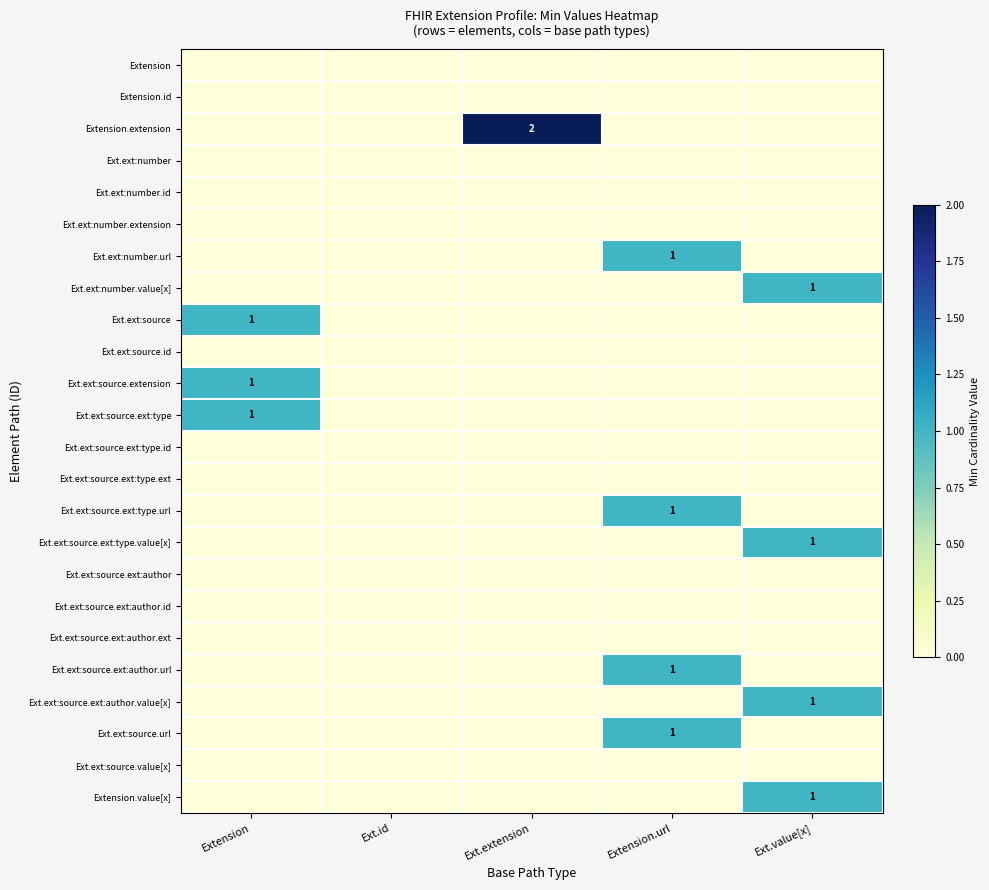

List the series in order of their peak value, lowest first.

Extension, Extension.id, Ext.ext:number, Ext.ext:number.id, Ext.ext:number.extension, Ext.ext:source.id, Ext.ext:source.ext:type.id, Ext.ext:source.ext:type.ext, Ext.ext:source.ext:author, Ext.ext:source.ext:author.id, Ext.ext:source.ext:author.ext, Ext.ext:source.value[x], Ext.ext:number.url, Ext.ext:number.value[x], Ext.ext:source, Ext.ext:source.extension, Ext.ext:source.ext:type, Ext.ext:source.ext:type.url, Ext.ext:source.ext:type.value[x], Ext.ext:source.ext:author.url, Ext.ext:source.ext:author.value[x], Ext.ext:source.url, Extension.value[x], Extension.extension